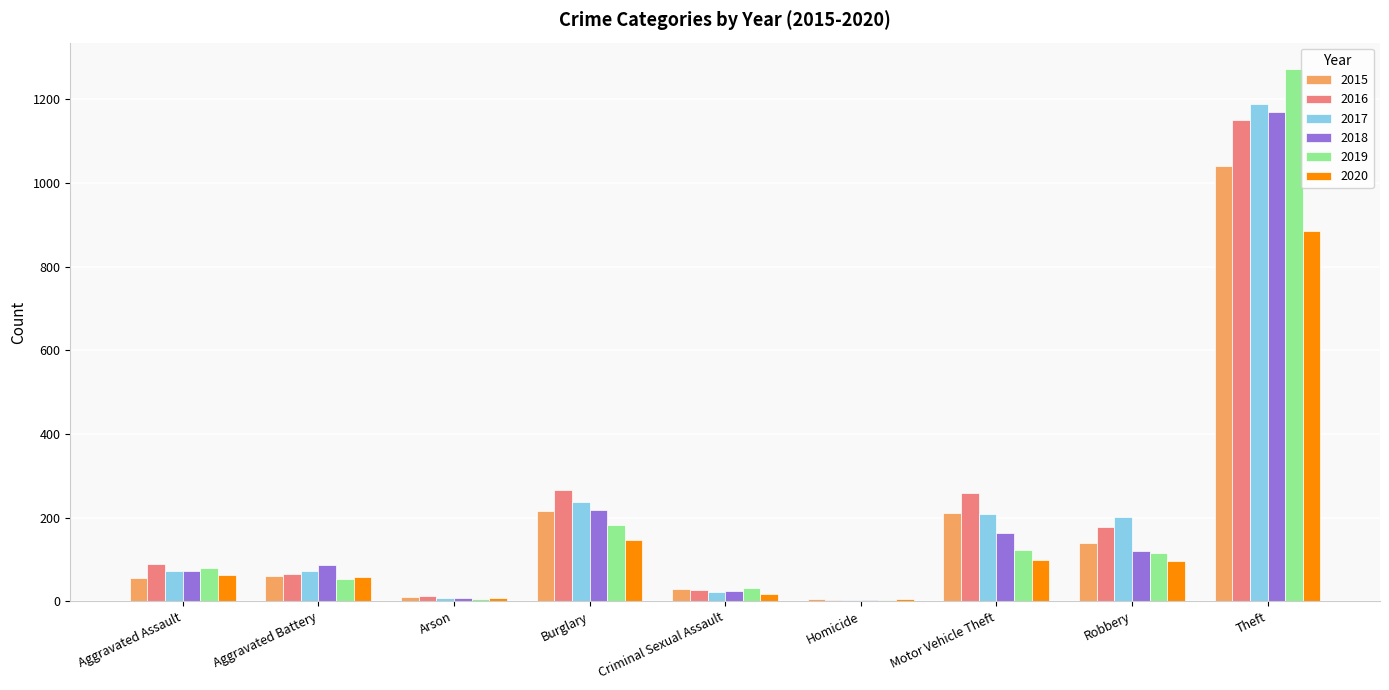

Between Robbery and Theft, which series saw the biggest shift?

2019